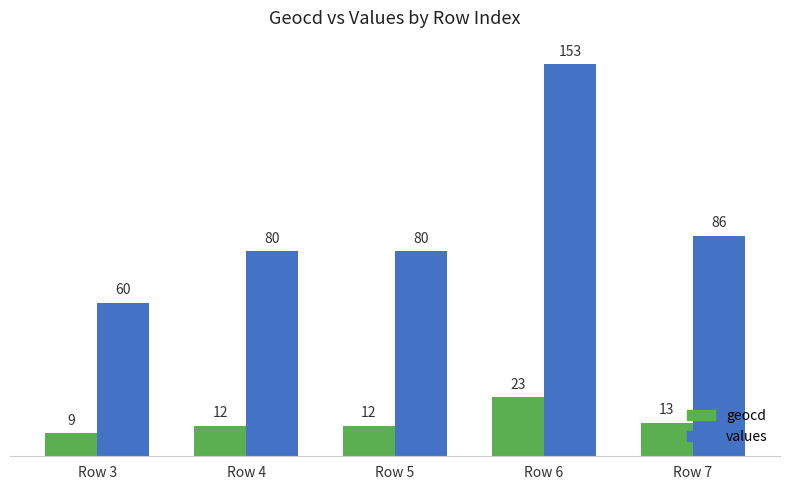

What is the sum of all values values?

459